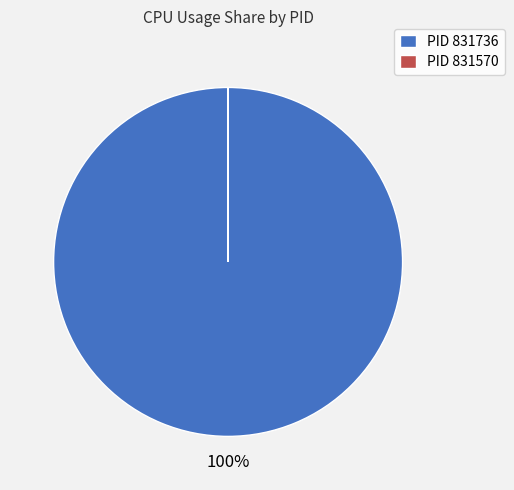

To the nearest percent, what is the difference between the largest and smallest slice percentages?

100%